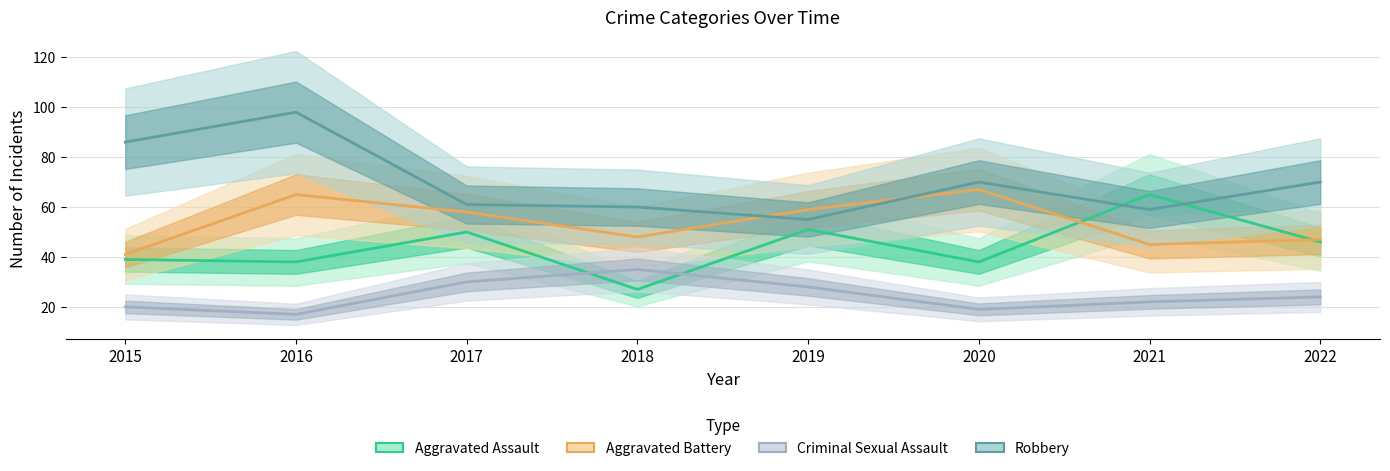

True or false: Criminal Sexual Assault and Robbery cross at least once.

False